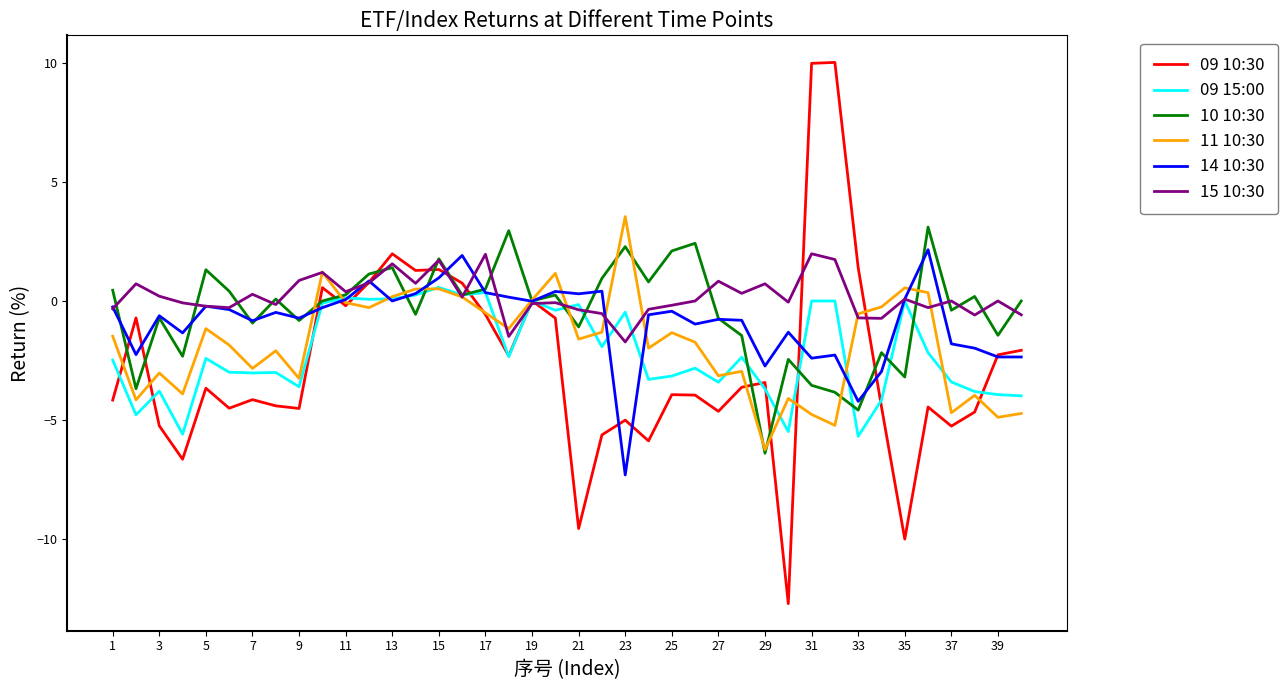

Which series has the widest spread of values?

09 10:30